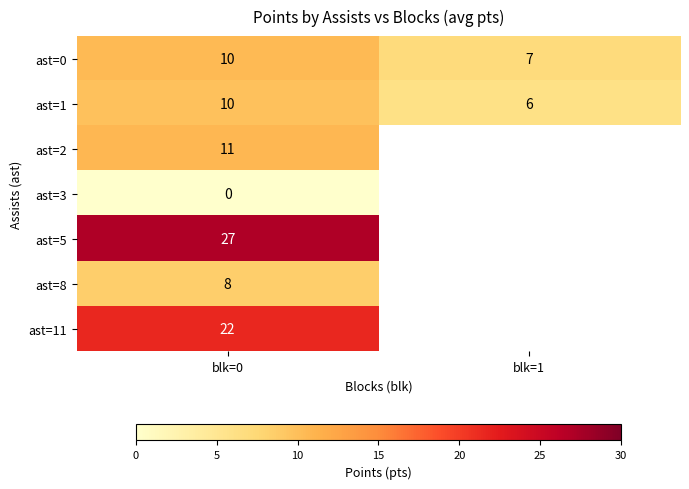

What is the maximum value shown in the chart?

27.0